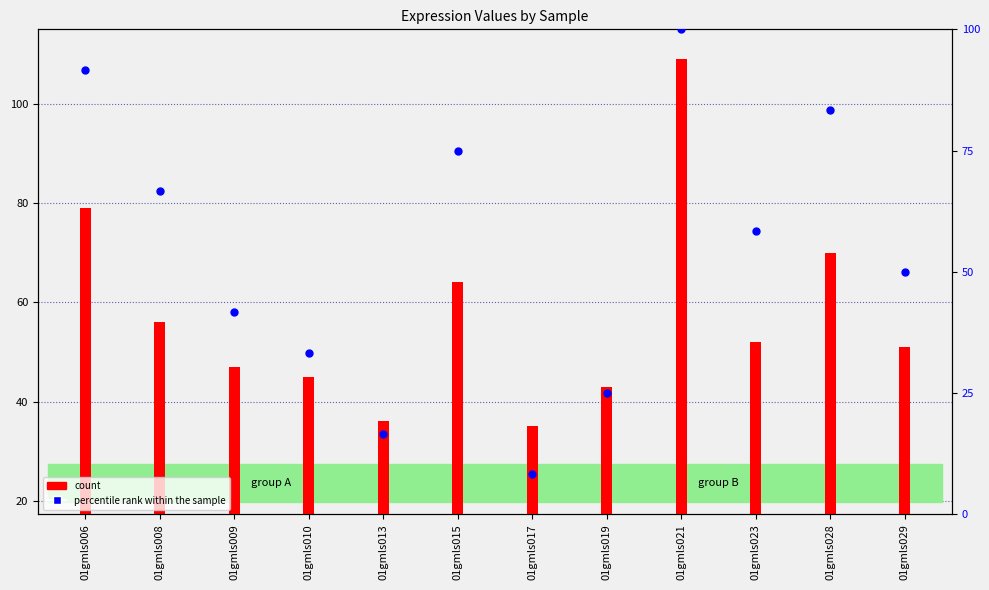

Which series has the widest spread of Y values?

percentile rank within the sample